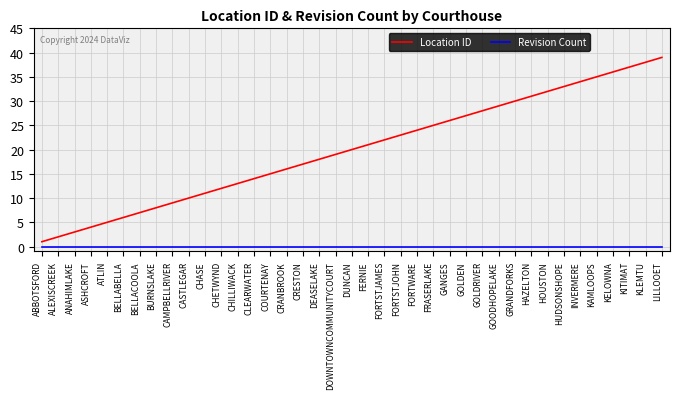

Reading left to right, list all the values displayed in this chart.

Location ID: 1	2	3	4	5	6	7	8	9	10	11	12	13	14	15	16	17	18	19	20	21	22	23	24	25	26	27	28	29	30	31	32	33	34	35	36	37	38	39
Revision Count: 0	0	0	0	0	0	0	0	0	0	0	0	0	0	0	0	0	0	0	0	0	0	0	0	0	0	0	0	0	0	0	0	0	0	0	0	0	0	0